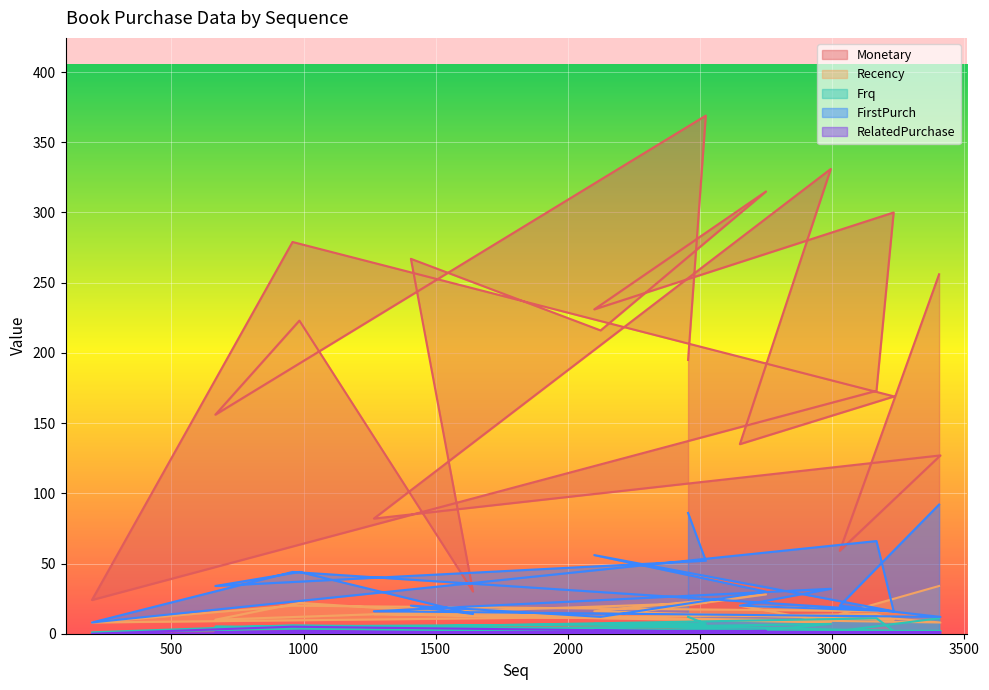

List the series in order of their peak value, lowest first.

RelatedPurchase, Frq, Recency, FirstPurch, Monetary